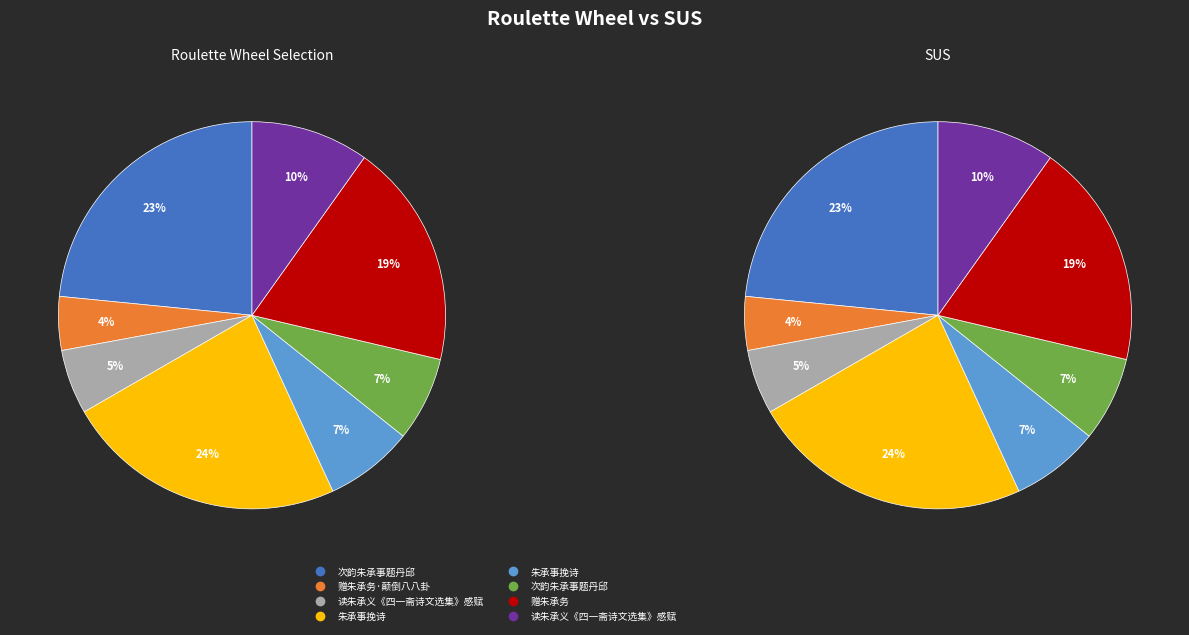

What is the total percentage of 朱承事挽诗 and 赠朱承务?

26.2%